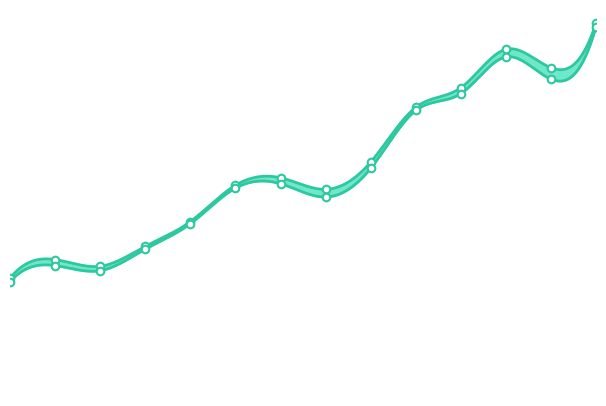

At how many categories does at least one series exceed 27?

6